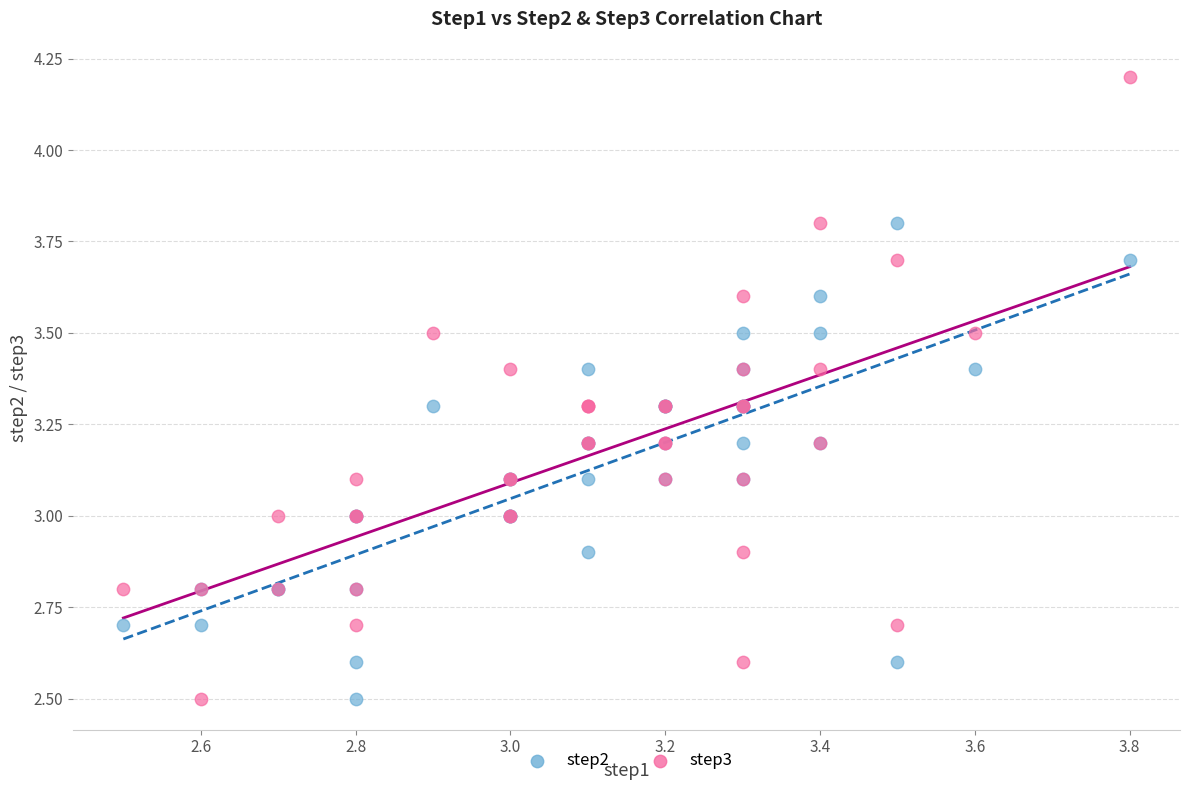

Which series has the widest spread of Y values?

step3